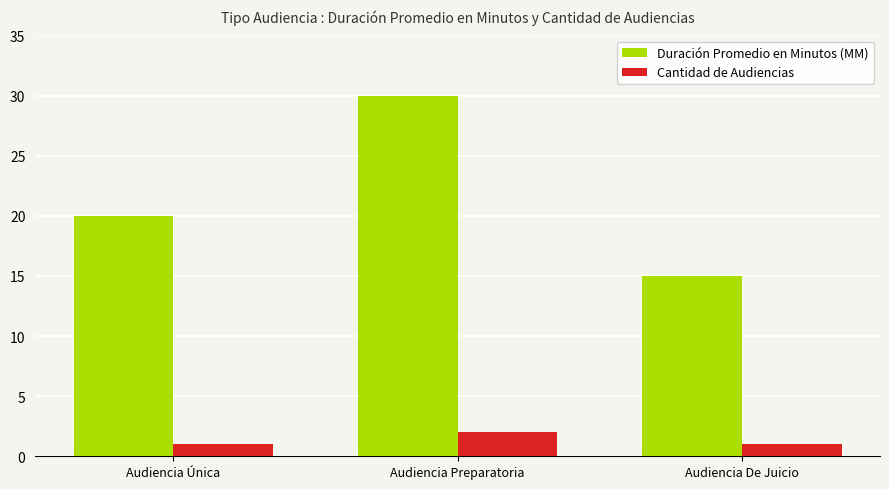

At which label is Duración Promedio en Minutos (MM) closest to 22?

Audiencia Única